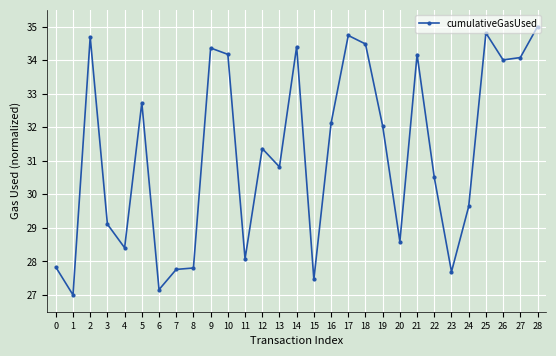

What is the ratio of the value at 26 to the value at 9?

1.0